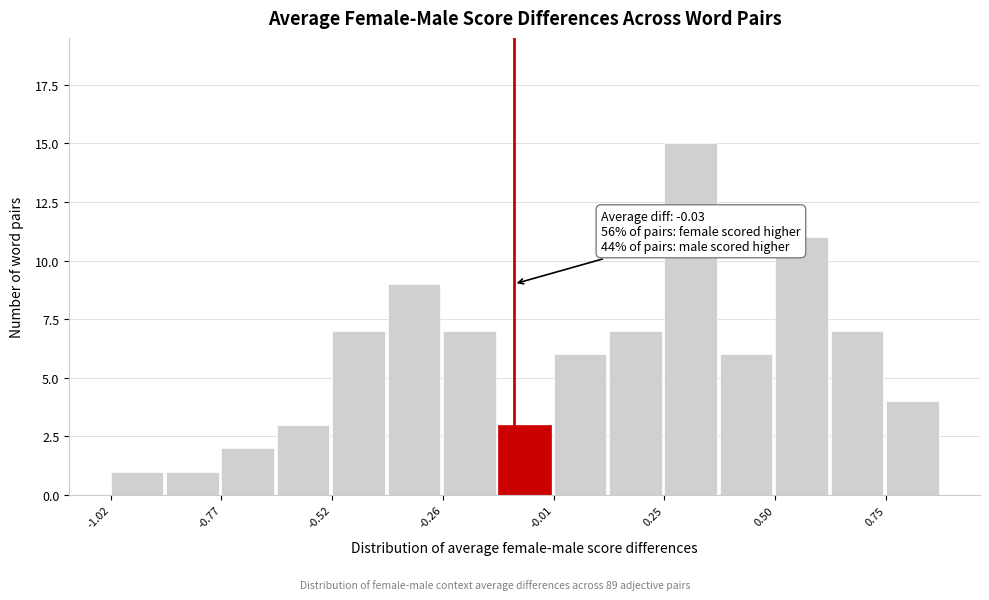

Around what value on the x-axis is the tallest bar? Give the approximate position of its centre, as read against the axis.

0.30